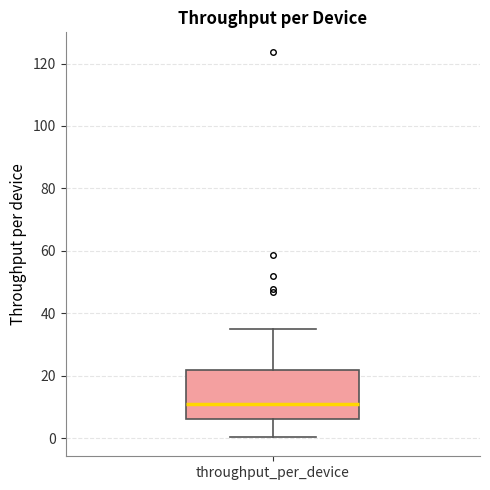

Read this box plot against the y-axis: the position of the median line, the range covered by the box, and the ends of both whiskers. The values are not printed on the chart, so give them approximately, as read against the axis.

median 10, box 6 to 22, whiskers 0 to 34